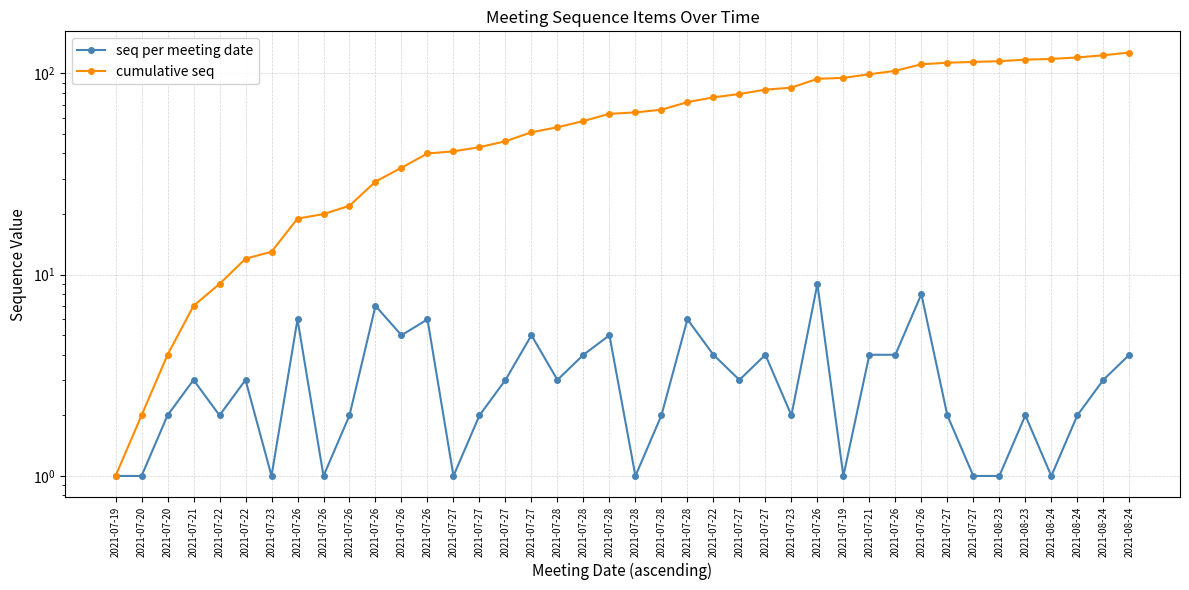

How many data points in cumulative seq are above 64?

19